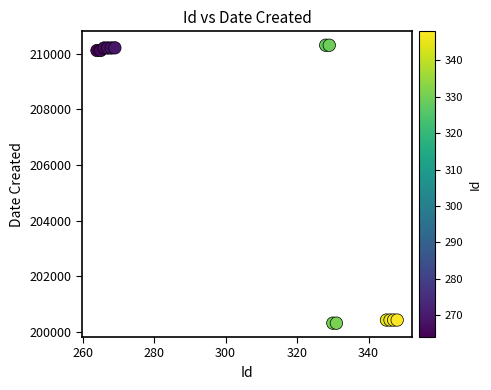

What is the range of Y values (max minus min)?

10000